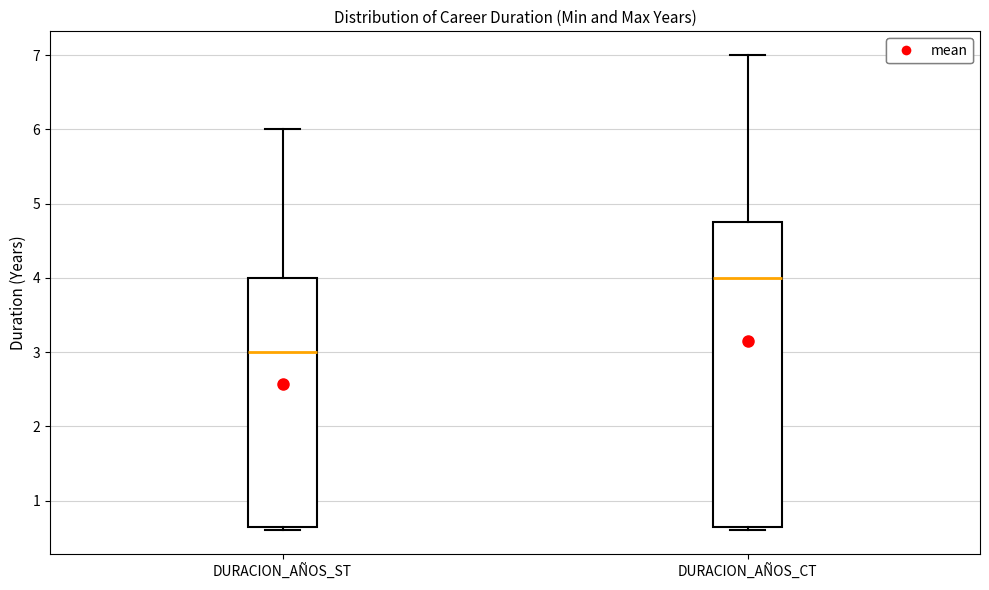

Reading left to right, transcribe this box plot: for each box, give where its median line is, the range the box spans, and where its two whiskers end, as read against the y-axis. The values are not printed on the chart, so give them approximately, as read against the axis.

DURACION_AÑOS_ST: median 3.0, box 0.7 to 4.0, whiskers 0.6 to 6.0
DURACION_AÑOS_CT: median 4.0, box 0.7 to 4.8, whiskers 0.6 to 7.0